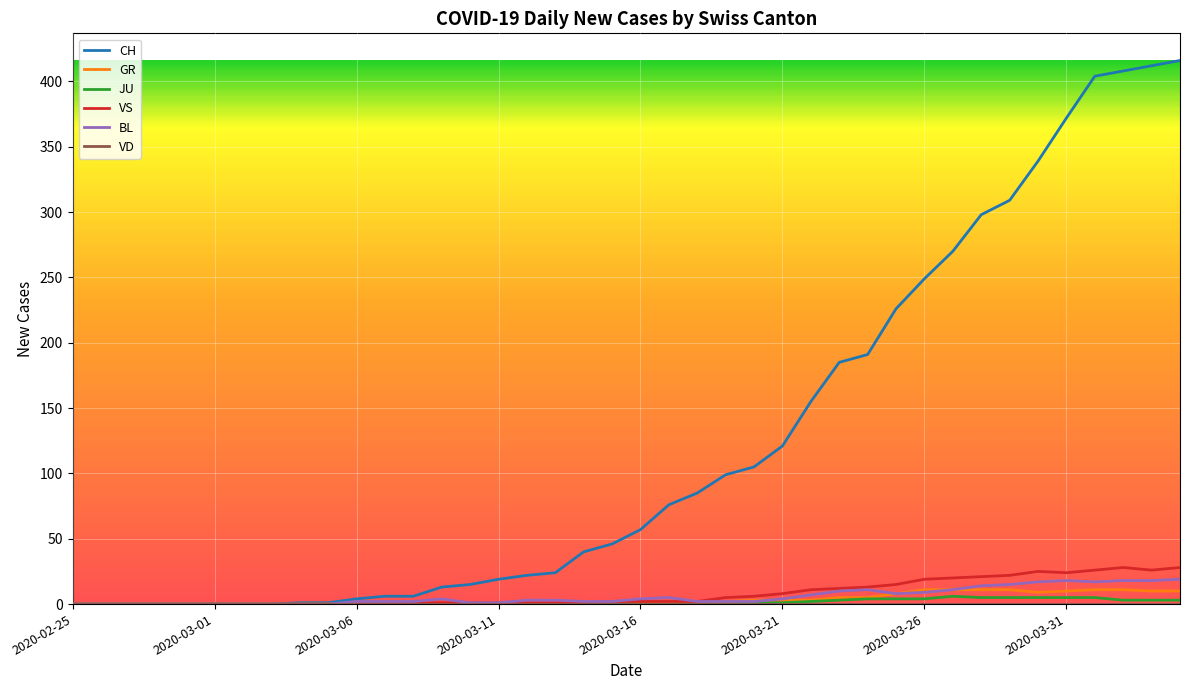

Which series has the largest range (max minus min)?

CH